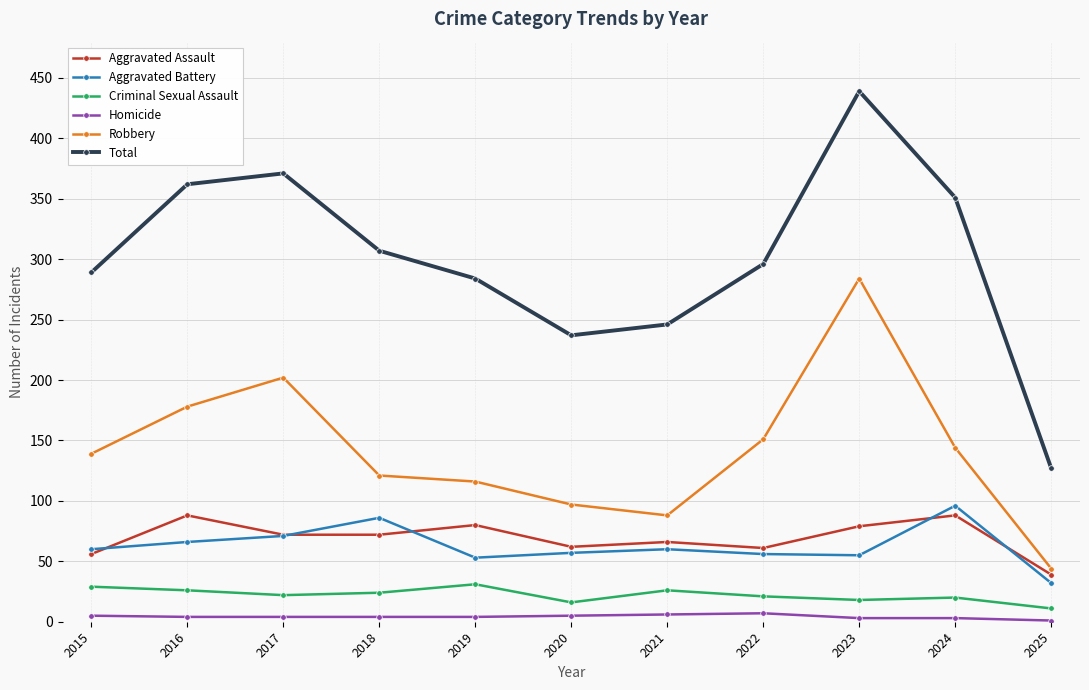

Which series has the largest total across all categories?

Total